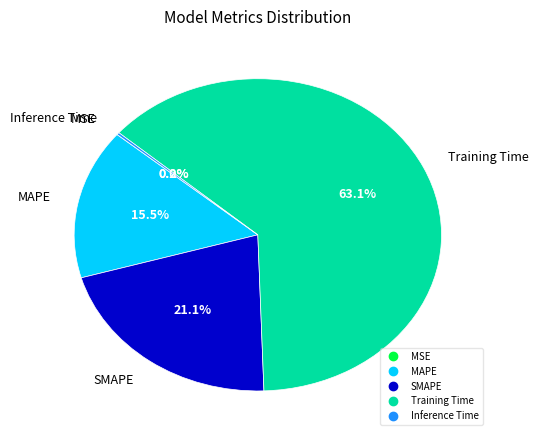

Which slice is the largest?

Training Time